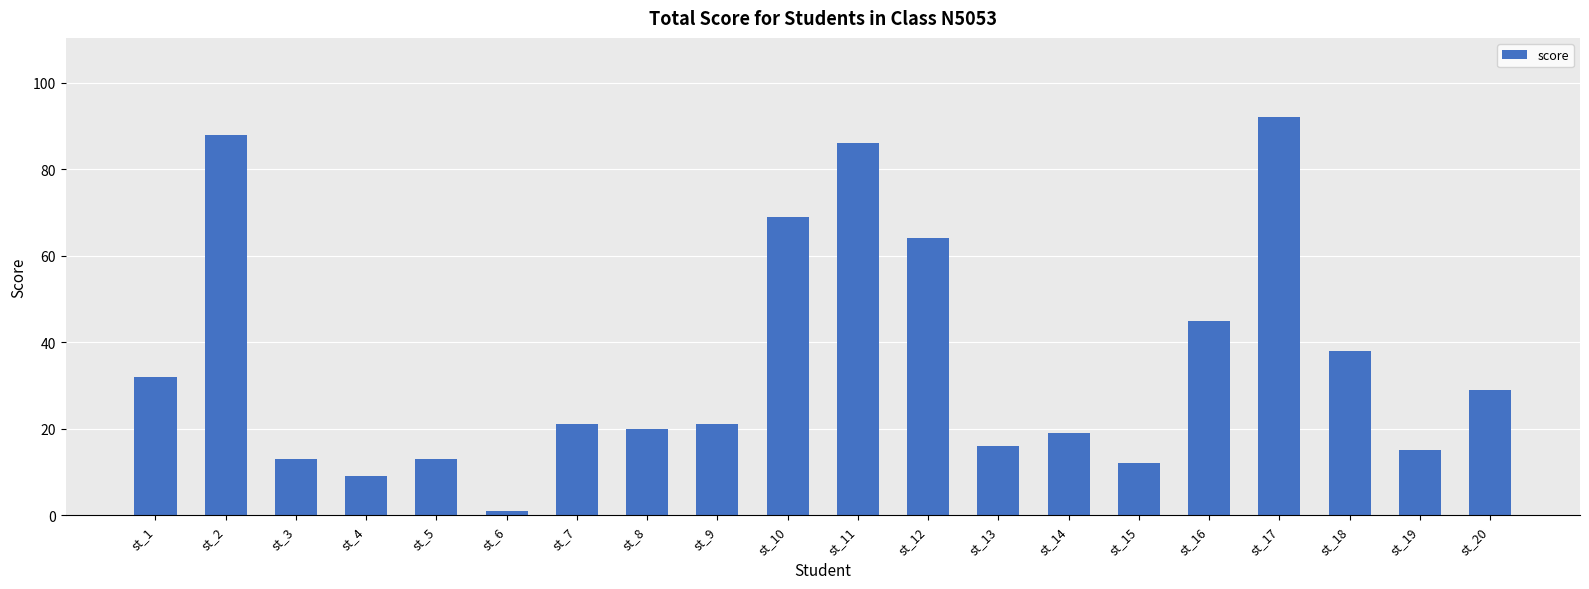

Reading left to right, what are all the values shown in this chart?

32	88	13	9	13	1	21	20	21	69	86	64	16	19	12	45	92	38	15	29